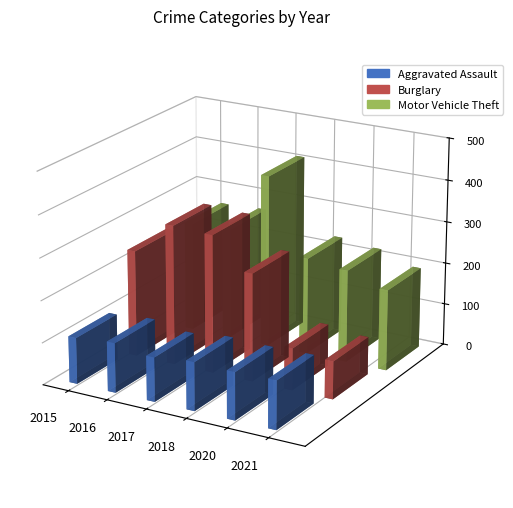

How many distinct data groups are displayed?

3